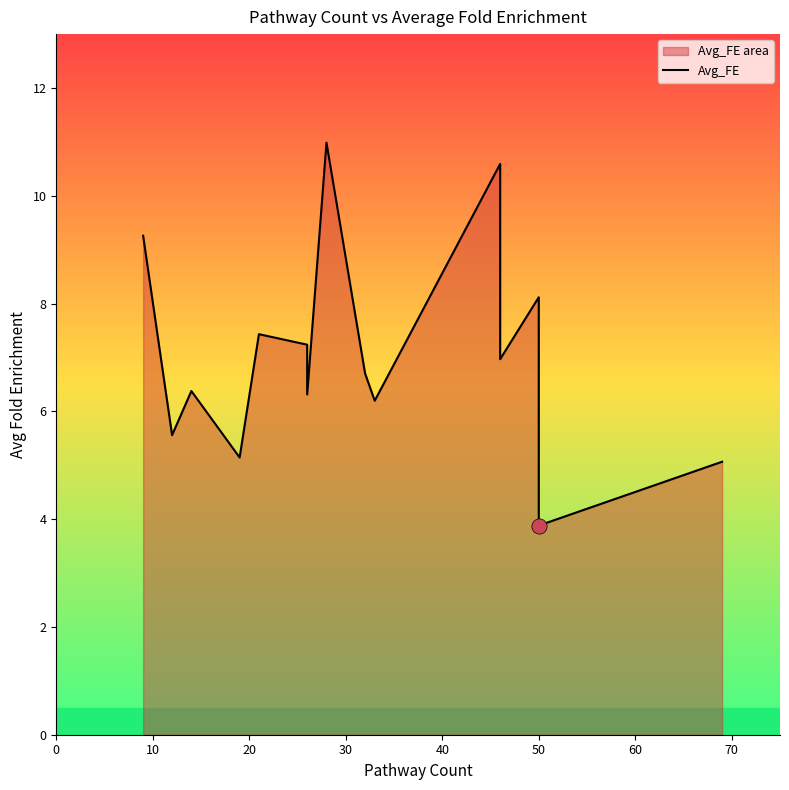

Which has a higher value, 60 or 12?

12